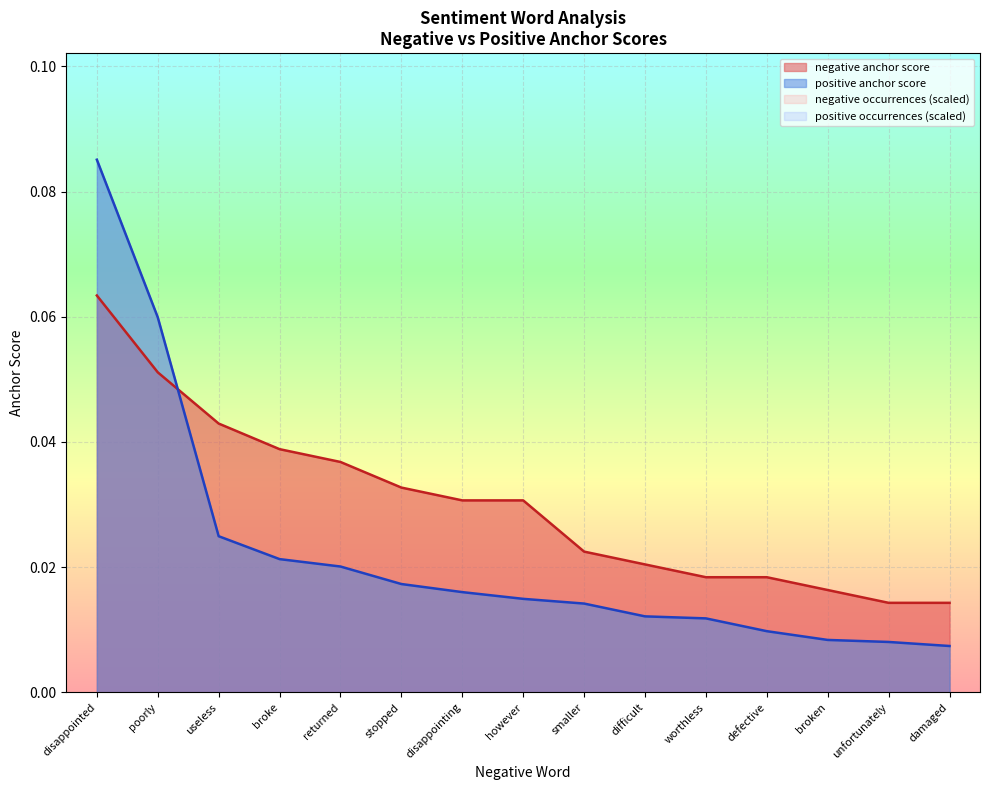

Is the value of positive anchor score at disappointing greater than the value of negative anchor score at broke?

No